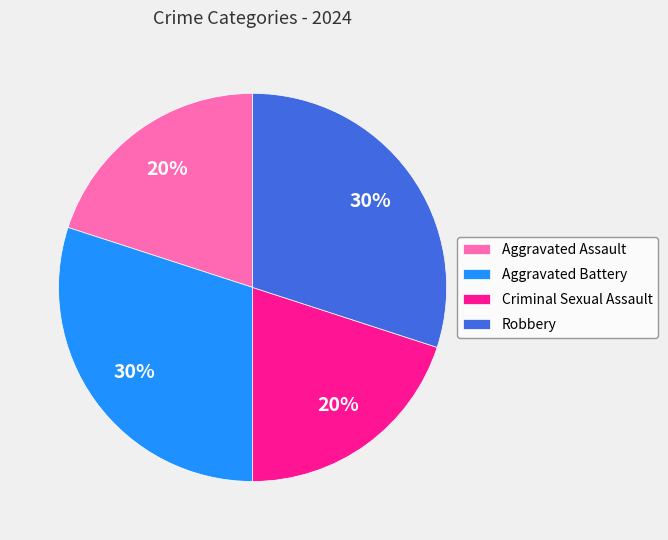

To the nearest percent, what percentage of the pie is Aggravated Assault?

20%